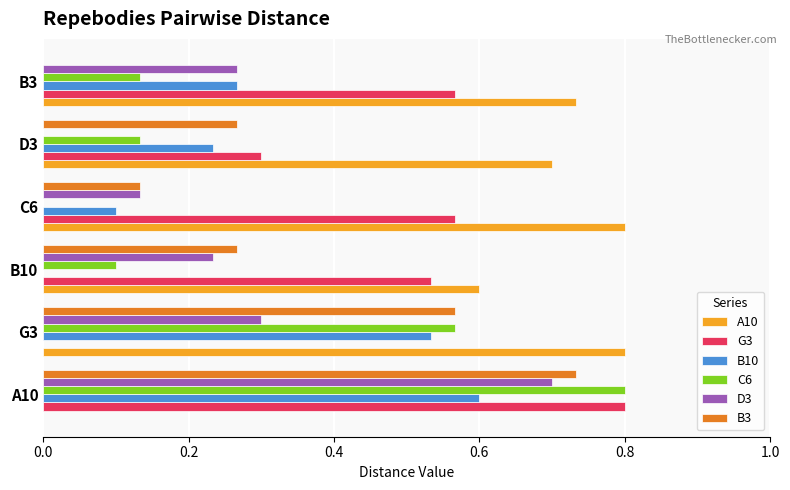

Which series has the largest total across all categories?

A10